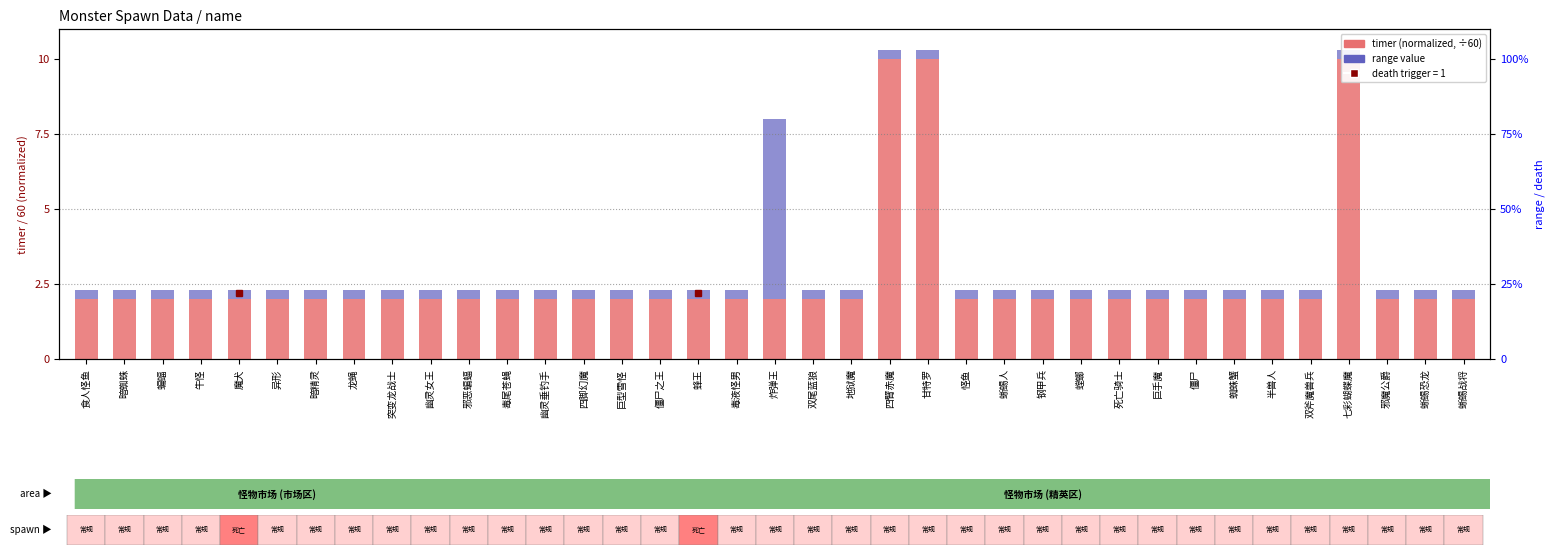

Reading left to right, transcribe all the data shown in this chart.

timer (normalized): 食人怪鱼=2.0	暗蜘蛛=2.0	蝙蝠=2.0	牛怪=2.0	魔犬=2.0	异形=2.0	暗精灵=2.0	龙蝇=2.0	突变龙战士=2.0	幽灵女王=2.0	邪恶蝙蝠=2.0	毒尾苍蝇=2.0	幽灵垂钓手=2.0	四脚幻魔=2.0	巨型雪怪=2.0	僵尸之王=2.0	蜂王=2.0	毒液怪男=2.0	炸弹王=2.0	双尾蓝狼=2.0	地狱魔=2.0	四臂赤魔=10.0	甘特罗=10.0	怪鱼=2.0	蜥蜴人=2.0	钢甲兵=2.0	螳螂=2.0	死亡骑士=2.0	巨手魔=2.0	僵尸=2.0	蜘蛛蟹=2.0	半兽人=2.0	双斧魔兽兵=2.0	七彩蝴蝶魔=10.0	邪魔公爵=2.0	蜥蜴恐龙=2.0	蜥蜴战将=2.0
range: 食人怪鱼=0.3	暗蜘蛛=0.3	蝙蝠=0.3	牛怪=0.3	魔犬=0.3	异形=0.3	暗精灵=0.3	龙蝇=0.3	突变龙战士=0.3	幽灵女王=0.3	邪恶蝙蝠=0.3	毒尾苍蝇=0.3	幽灵垂钓手=0.3	四脚幻魔=0.3	巨型雪怪=0.3	僵尸之王=0.3	蜂王=0.3	毒液怪男=0.3	炸弹王=6.0	双尾蓝狼=0.3	地狱魔=0.3	四臂赤魔=0.3	甘特罗=0.3	怪鱼=0.3	蜥蜴人=0.3	钢甲兵=0.3	螳螂=0.3	死亡骑士=0.3	巨手魔=0.3	僵尸=0.3	蜘蛛蟹=0.3	半兽人=0.3	双斧魔兽兵=0.3	七彩蝴蝶魔=0.3	邪魔公爵=0.3	蜥蜴恐龙=0.3	蜥蜴战将=0.3